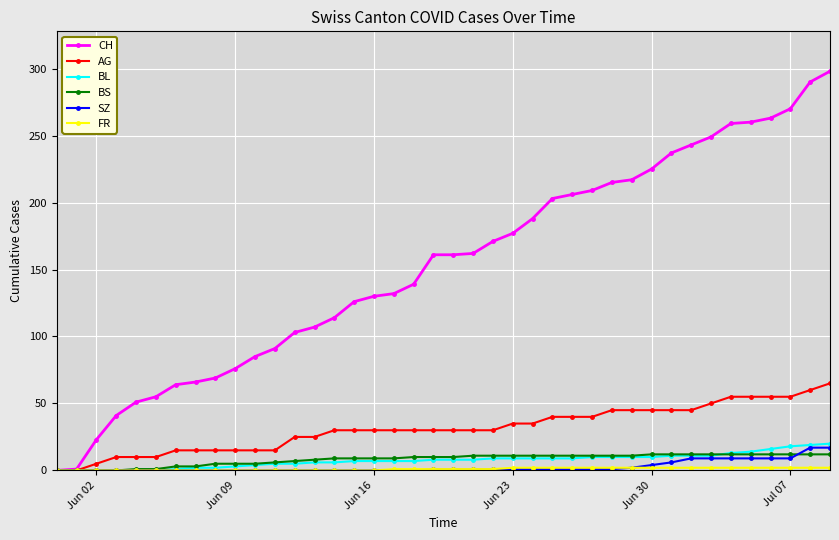

Count the number of data series in this chart.

6